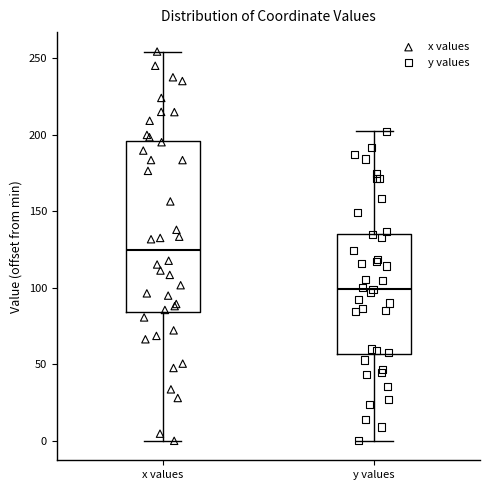

Reading left to right, transcribe this box plot: for each box, give where its median line is, the range the box spans, and where its two whiskers end, as read against the y-axis. The values are not printed on the chart, so give them approximately, as read against the axis.

x values: median 125, box 85 to 195, whiskers 0 to 255
y values: median 100, box 55 to 135, whiskers 0 to 200